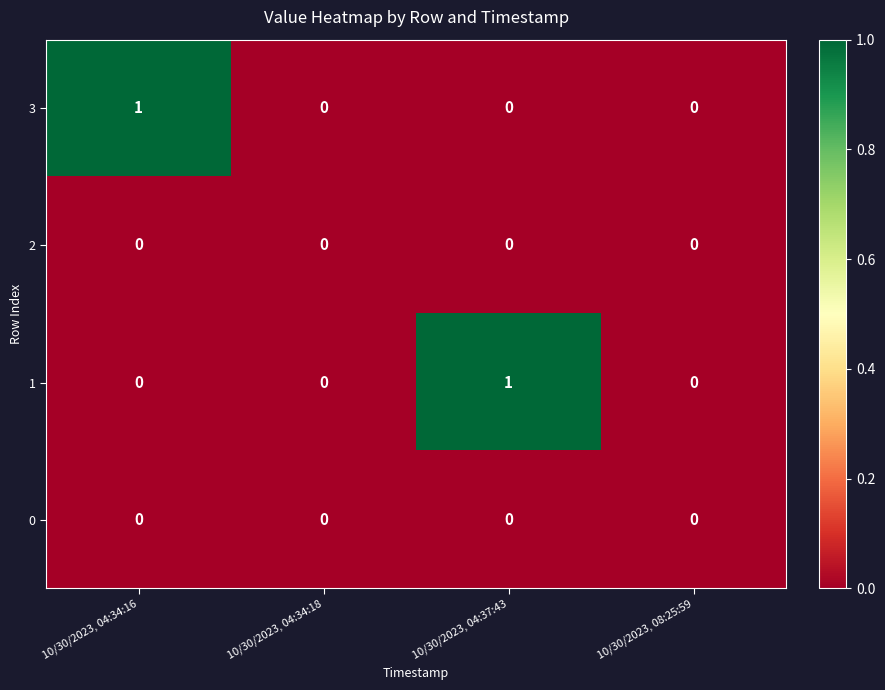

How many series are shown in this chart?

4